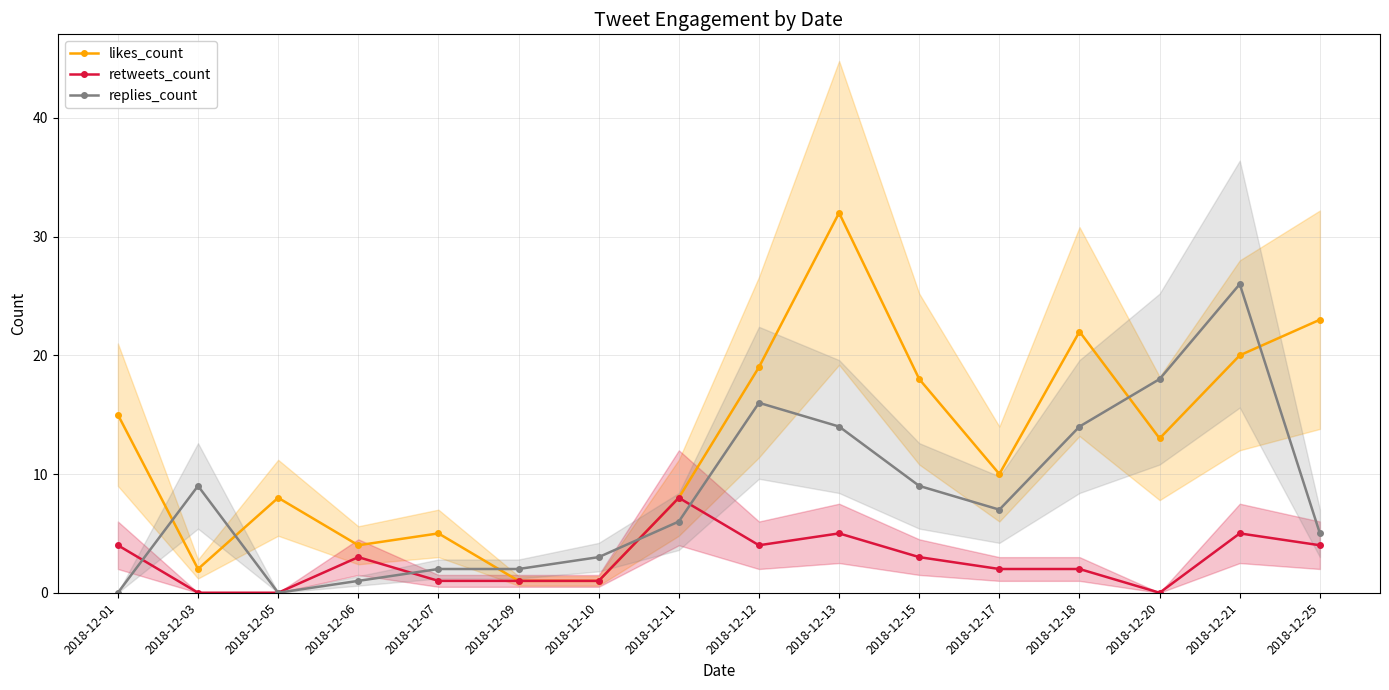

What are all the series names shown in the legend?

likes_count, retweets_count, replies_count